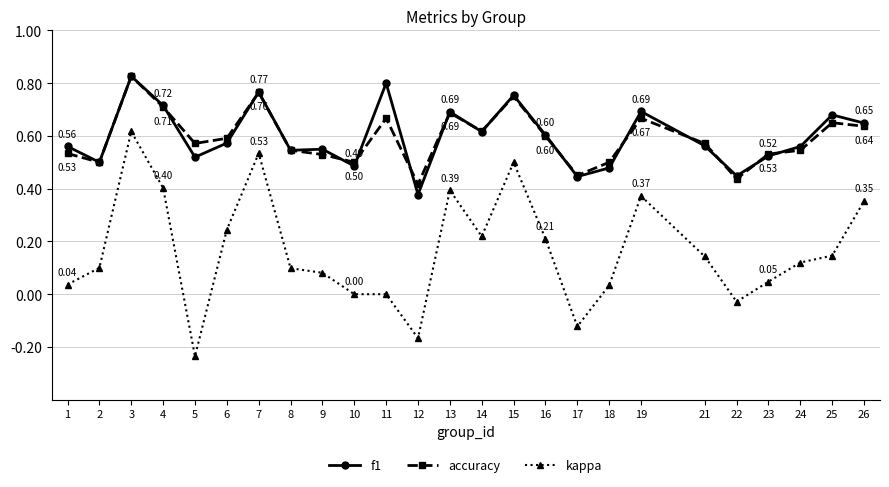

True or false: f1 and kappa intersect in this chart.

False